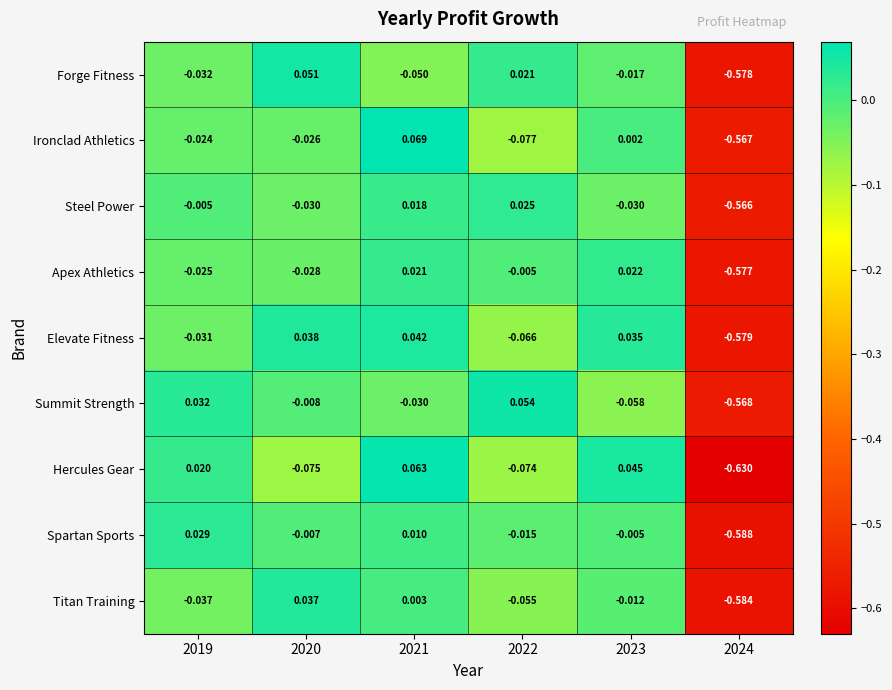

Rank the series by their maximum value, from lowest to highest.

Apex Athletics, Steel Power, Spartan Sports, Titan Training, Elevate Fitness, Forge Fitness, Summit Strength, Hercules Gear, Ironclad Athletics